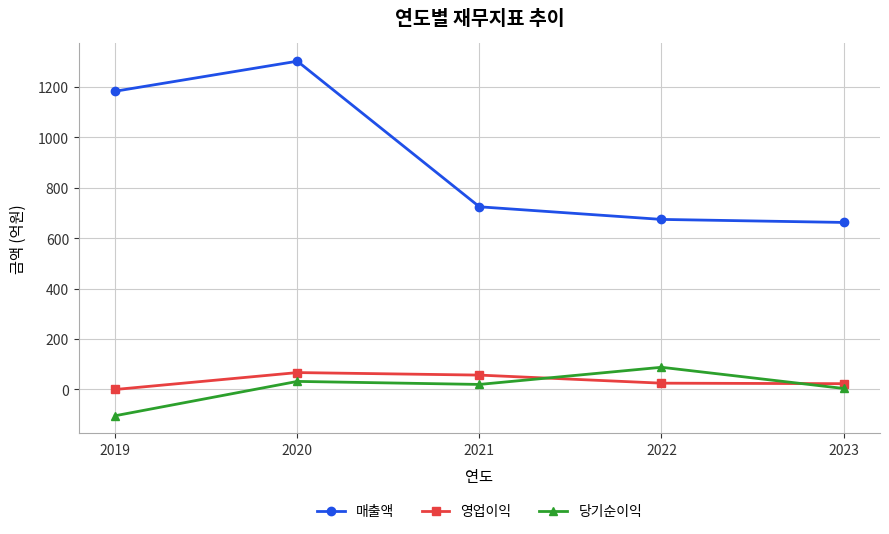

What is the total value across all series at 2020?

1400